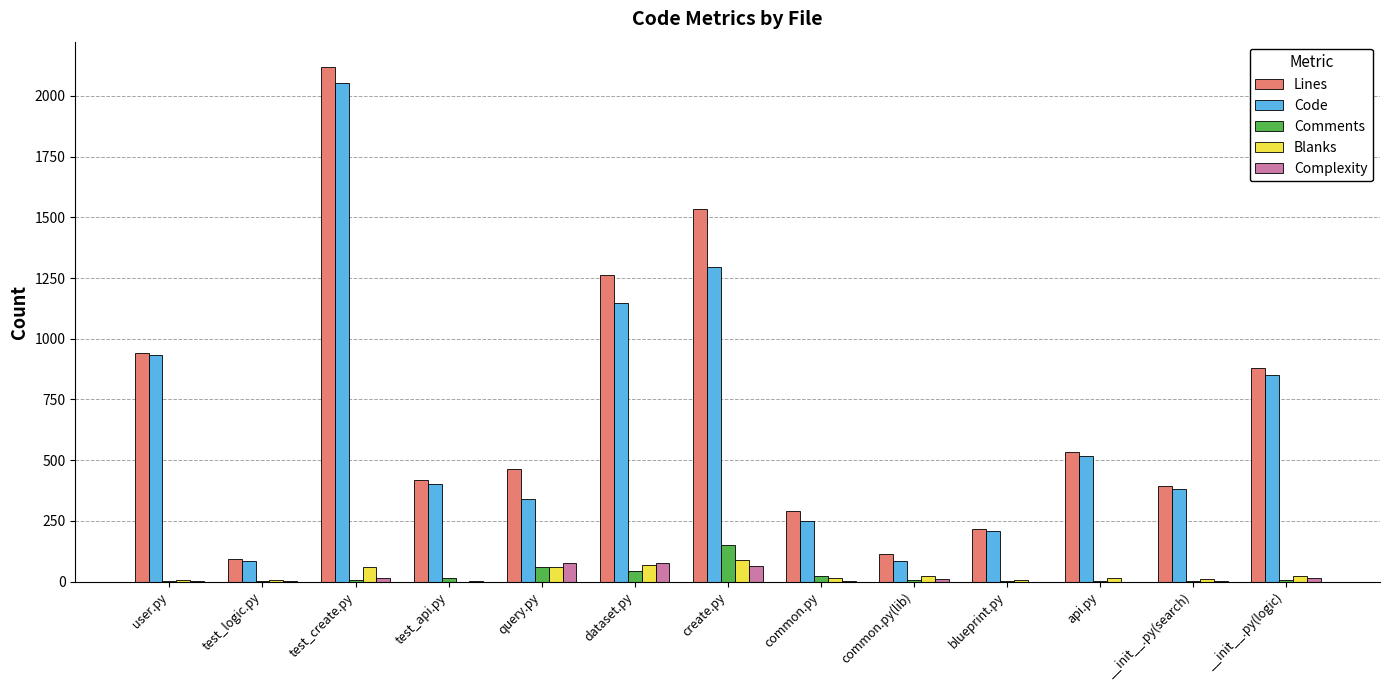

What is the maximum value for Comments?

150